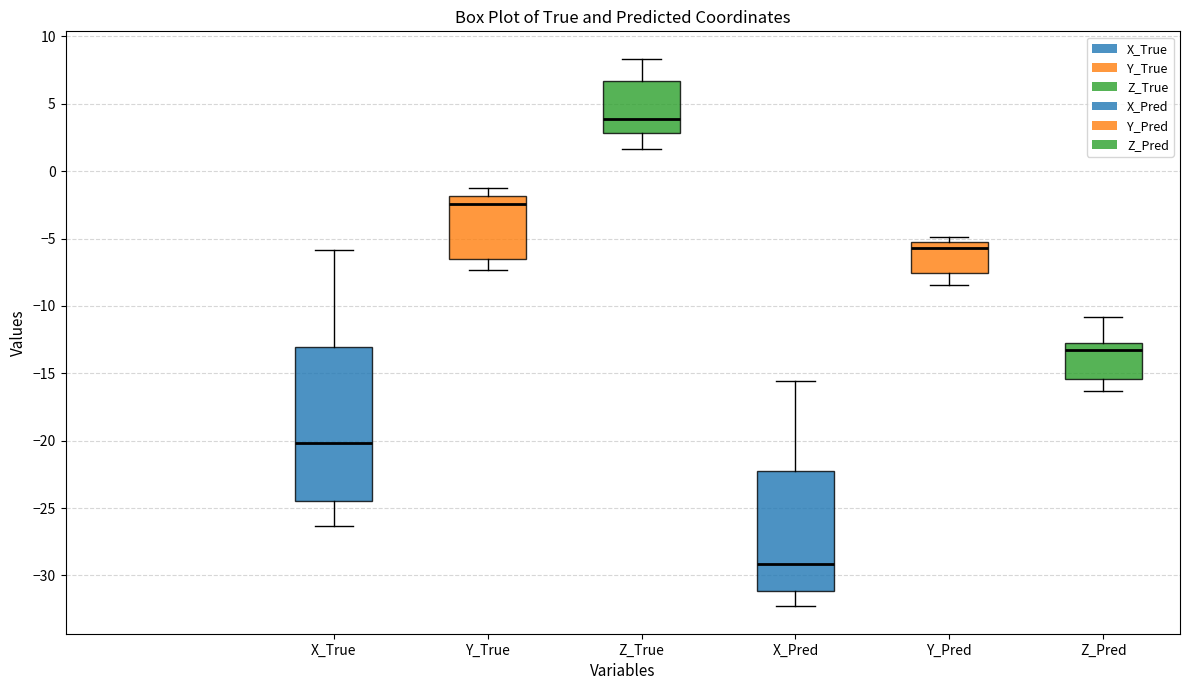

Reading left to right, transcribe this box plot: for each box, give where its median line is, the range the box spans, and where its two whiskers end, as read against the y-axis. The values are not printed on the chart, so give them approximately, as read against the axis.

X_True: median -20.0, box -24.5 to -13.0, whiskers -26.5 to -6.0
Y_True: median -2.5, box -6.5 to -2.0, whiskers -7.5 to -1.5
Z_True: median 4.0, box 3.0 to 6.5, whiskers 1.5 to 8.5
X_Pred: median -29.0, box -31.0 to -22.5, whiskers -32.5 to -15.5
Y_Pred: median -5.5, box -7.5 to -5.0, whiskers -8.5 to -5.0 (just above the box's upper edge)
Z_Pred: median -13.5, box -15.5 to -12.5, whiskers -16.5 to -11.0